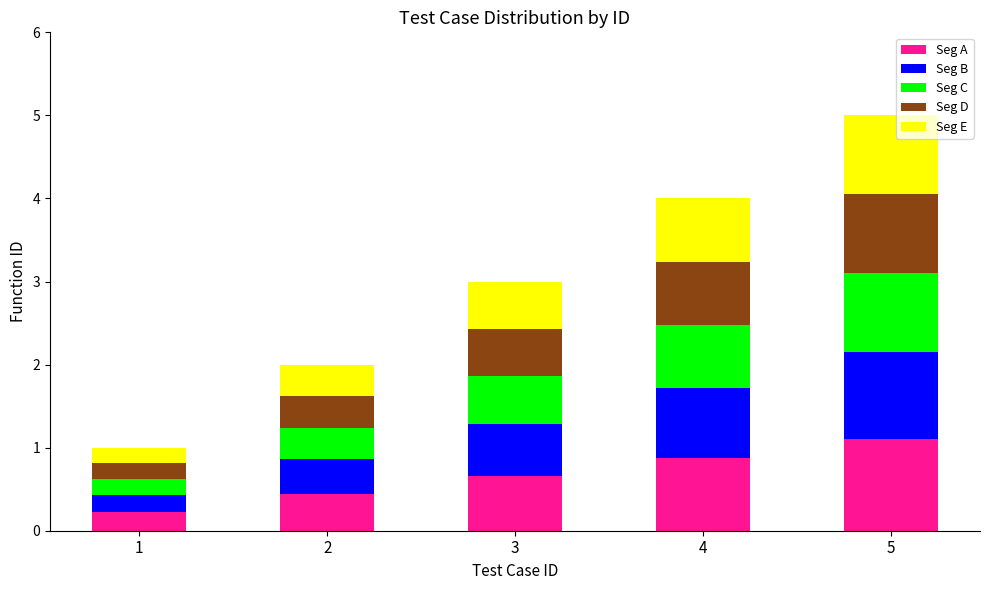

Rank the categories by Seg A value from lowest to highest.

1, 2, 3, 4, 5